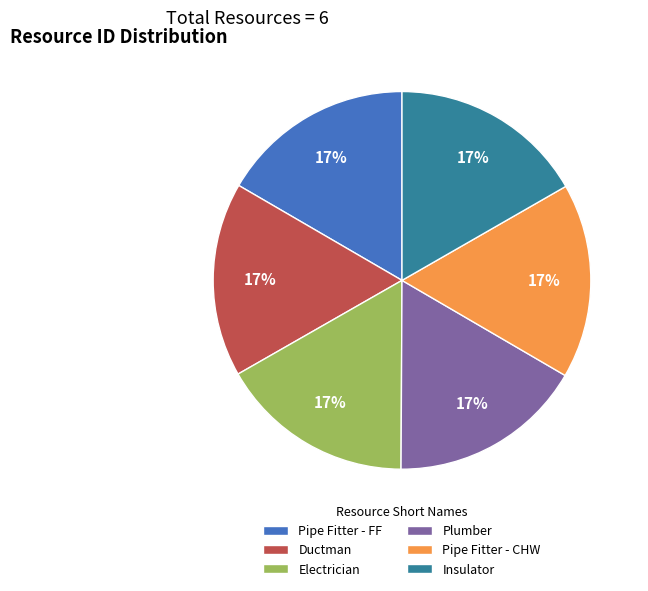

Do Insulator and Pipe Fitter - FF together represent more than half of the pie?

No